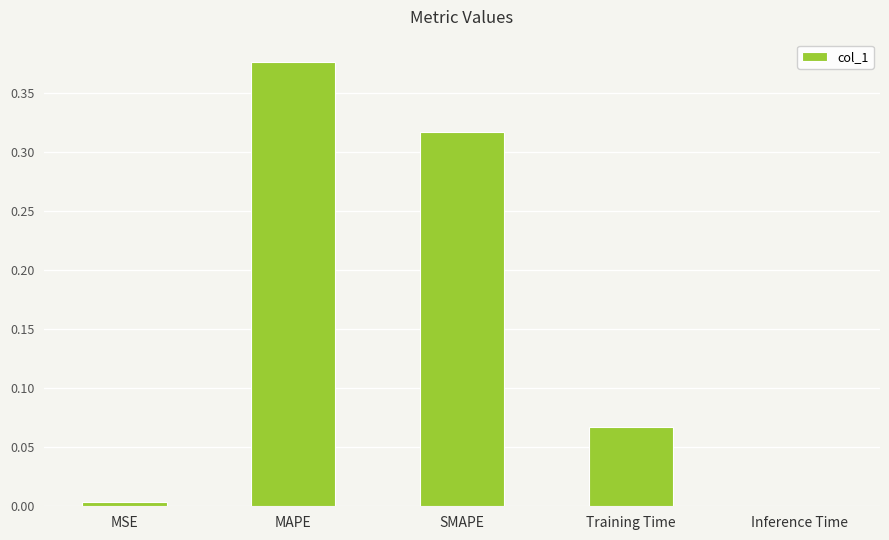

Which category has the highest value across all series?

MAPE